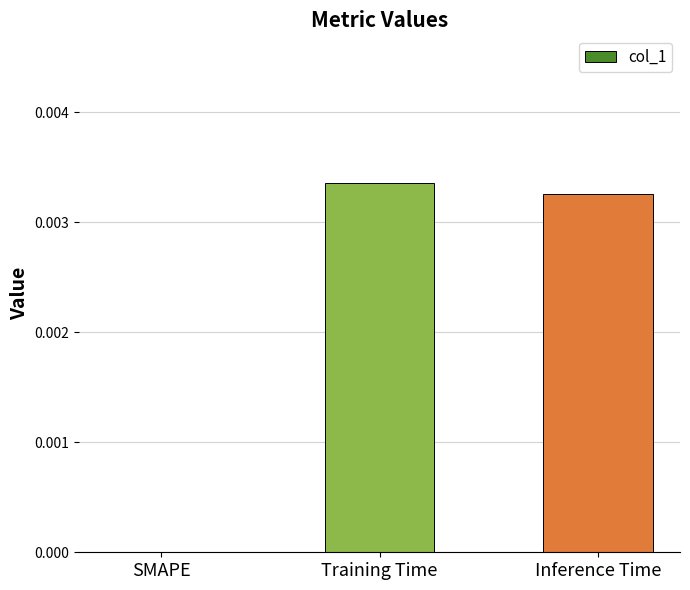

Which has a higher value, Inference Time or SMAPE?

Inference Time